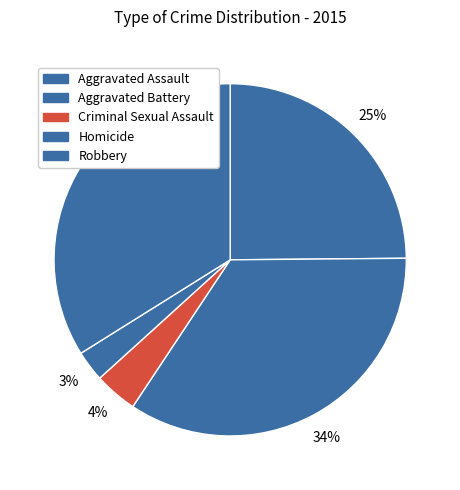

To the nearest percent, what is the difference between the largest and smallest slice percentages?

32%